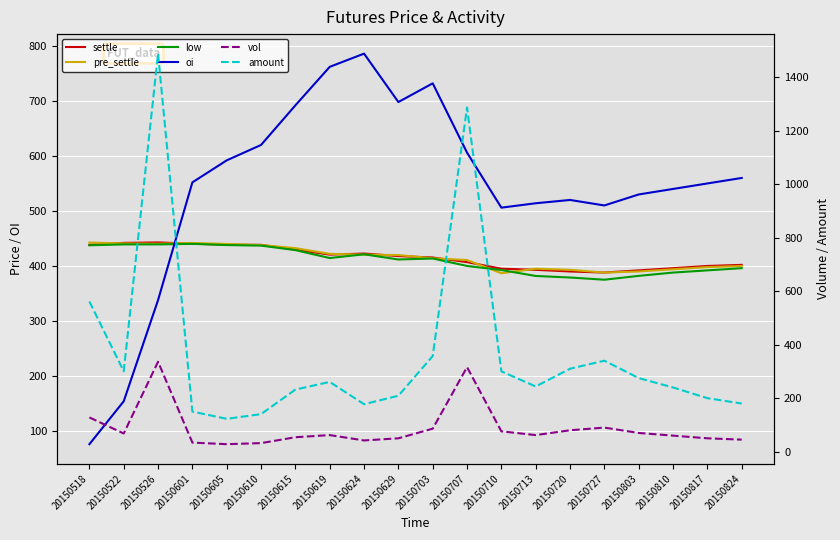

Is it true that low equals 414.4 at 20150619?

True